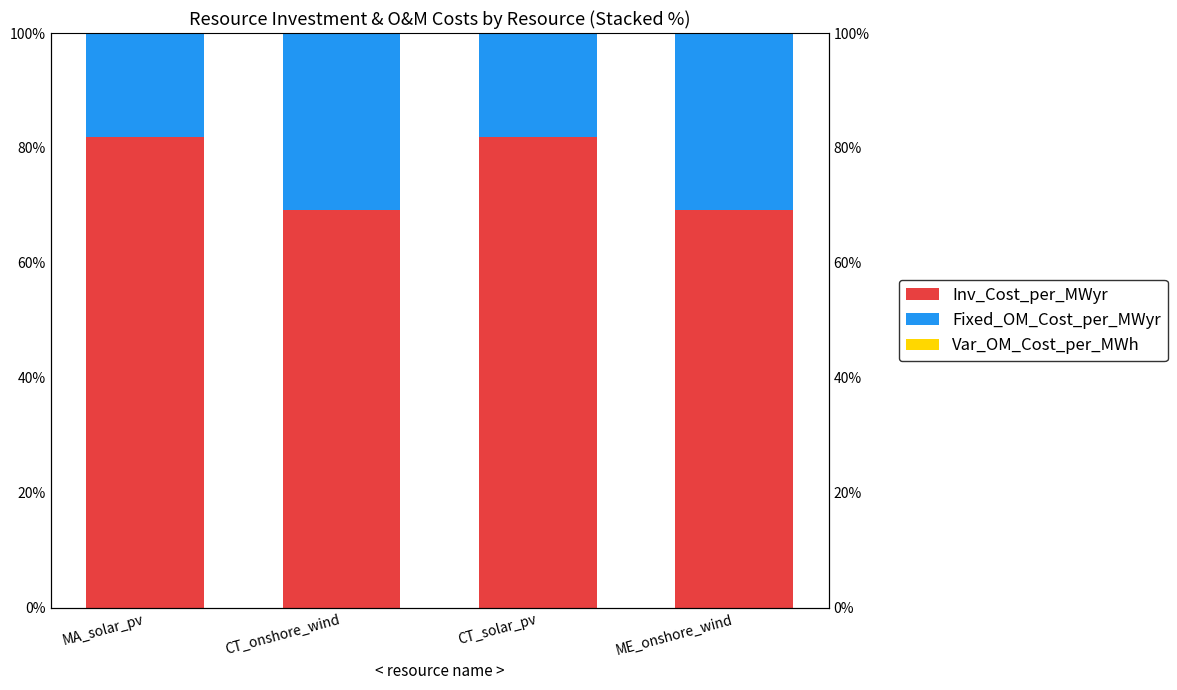

How many bars are there in each group?

3